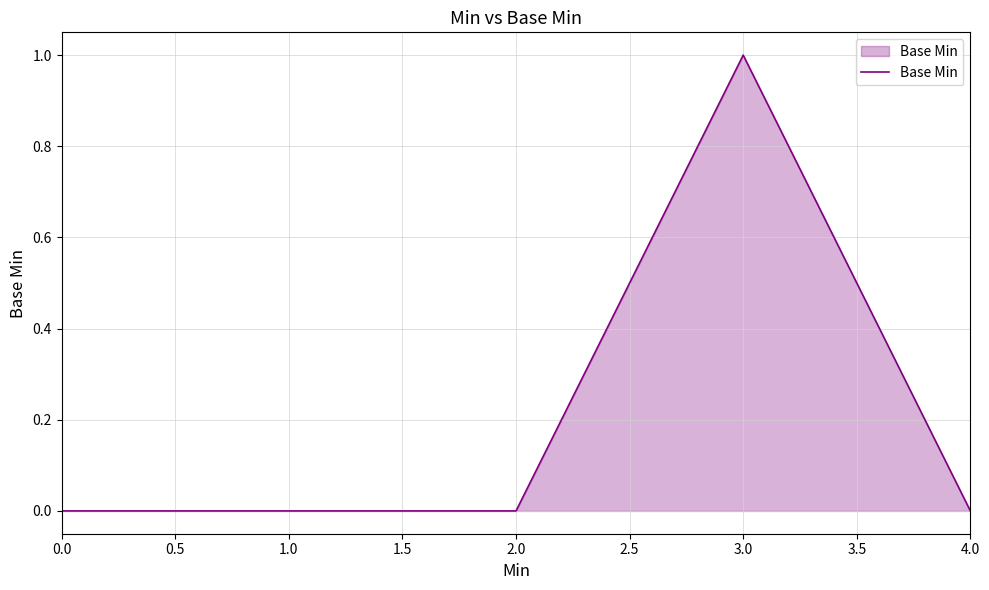

Is it true that the value at 1.0 is 1?

False